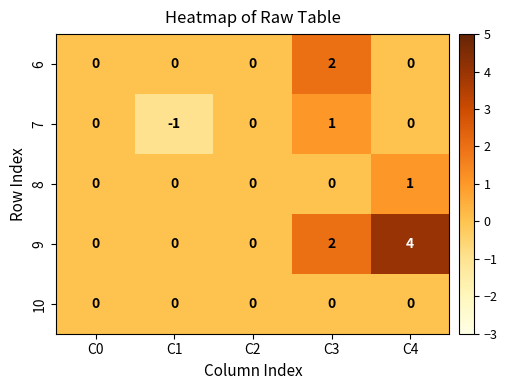

At which category does the chart reach its peak across all series?

C4